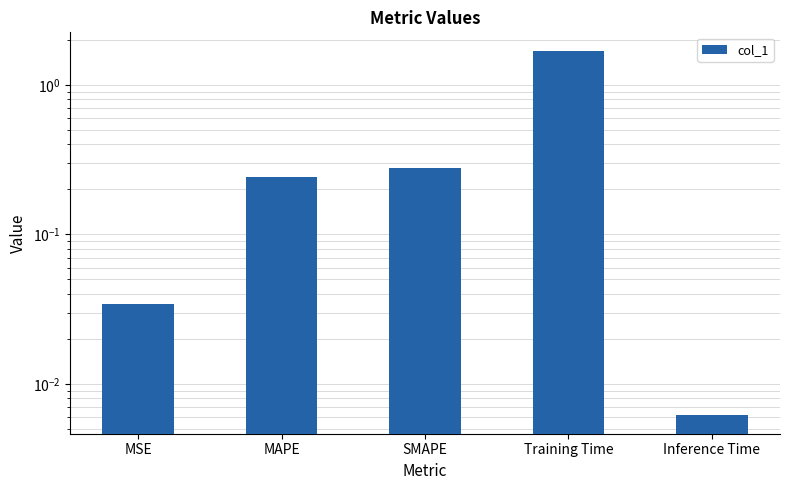

Reading left to right, list all the values displayed in this chart.

MSE=0.0	MAPE=0.2	SMAPE=0.3	Training Time=1.7	Inference Time=0.0